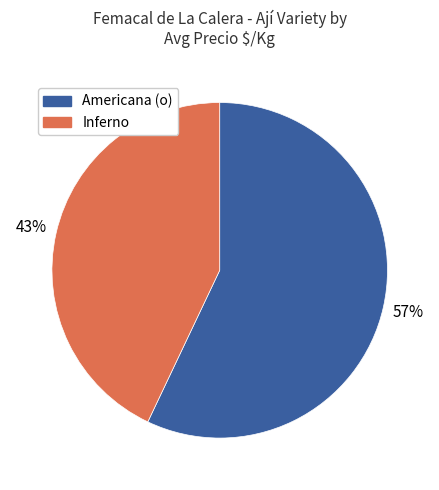

Do Inferno and Americana (o) together represent more than half of the pie?

Yes